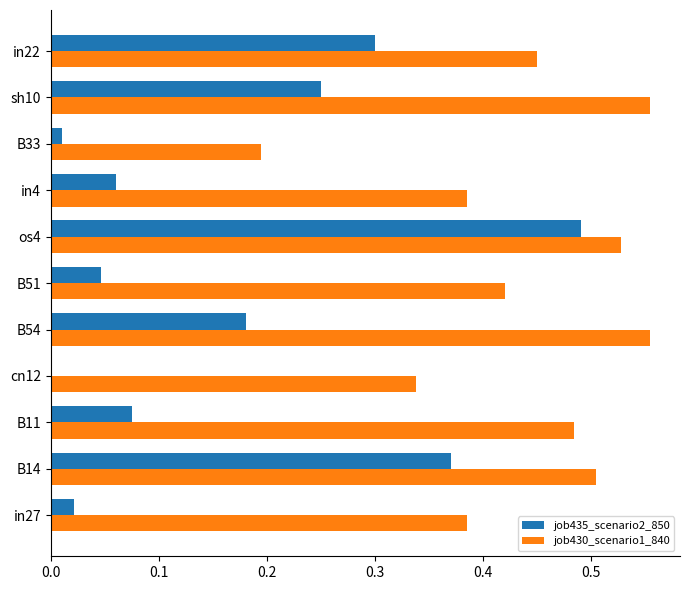

Which series has the largest total across all categories?

job430_scenario1_840